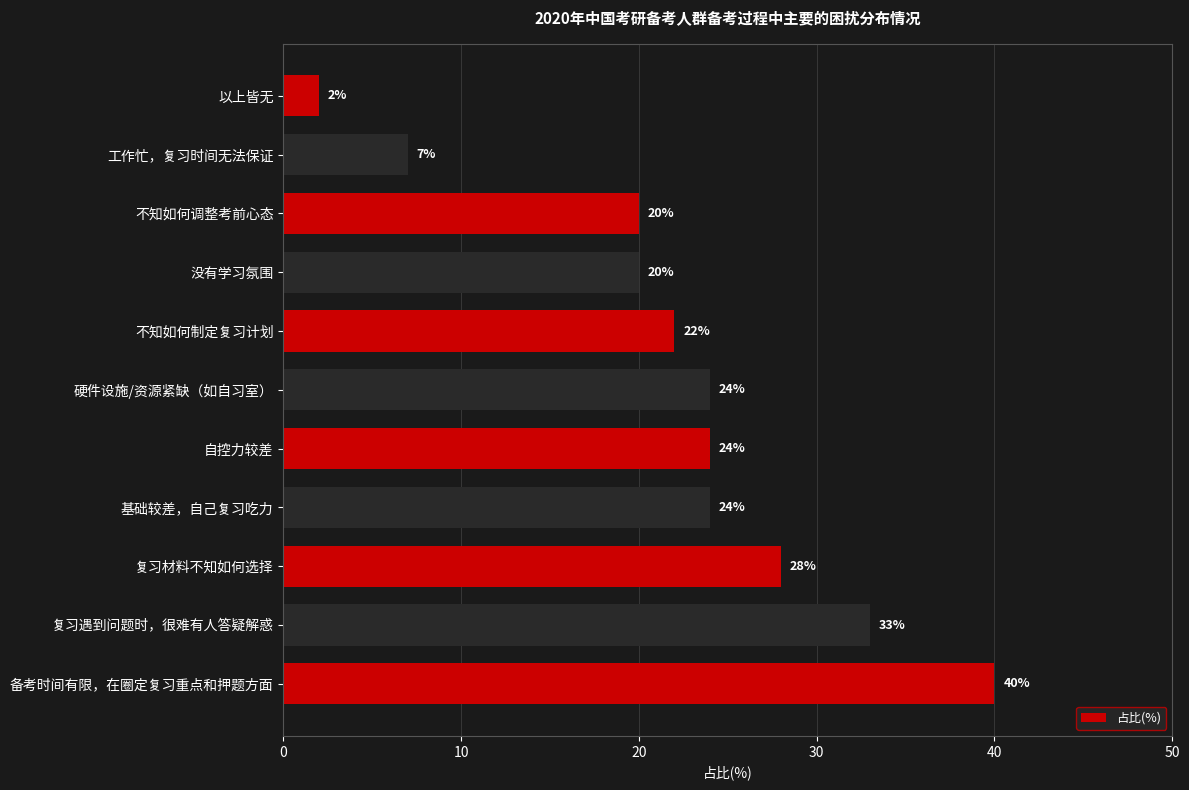

The value at 复习材料不知如何选择 is 28. True or false?

True